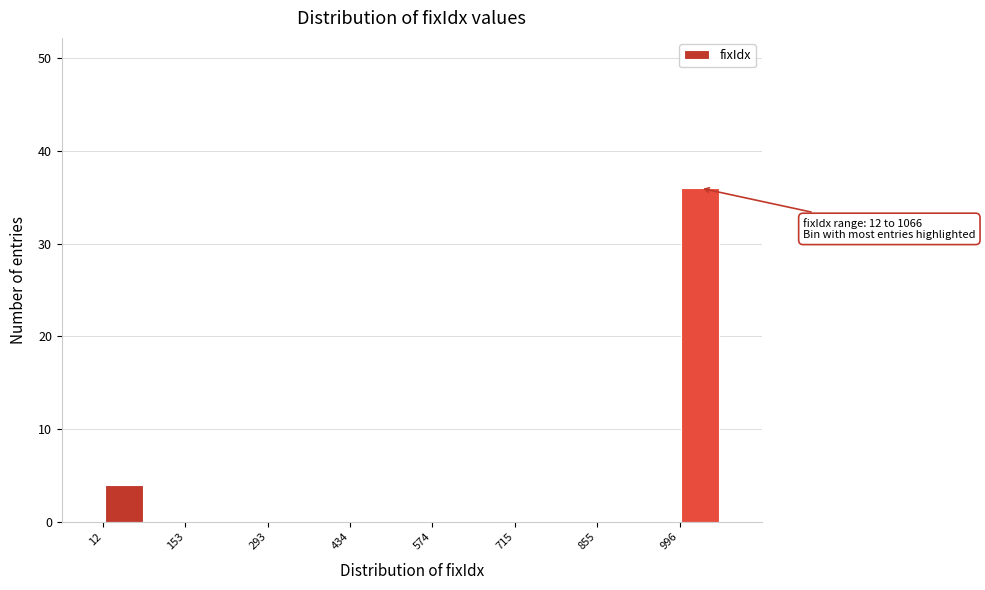

Read against the x-axis, roughly where is the centre of the tallest bar?

1040